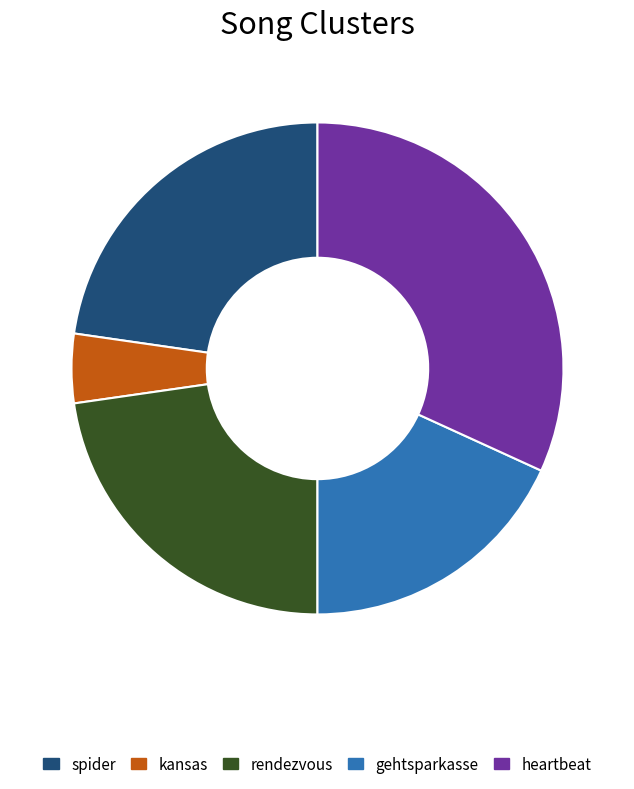

Is it true that gehtsparkasse is 18% of the pie?

True